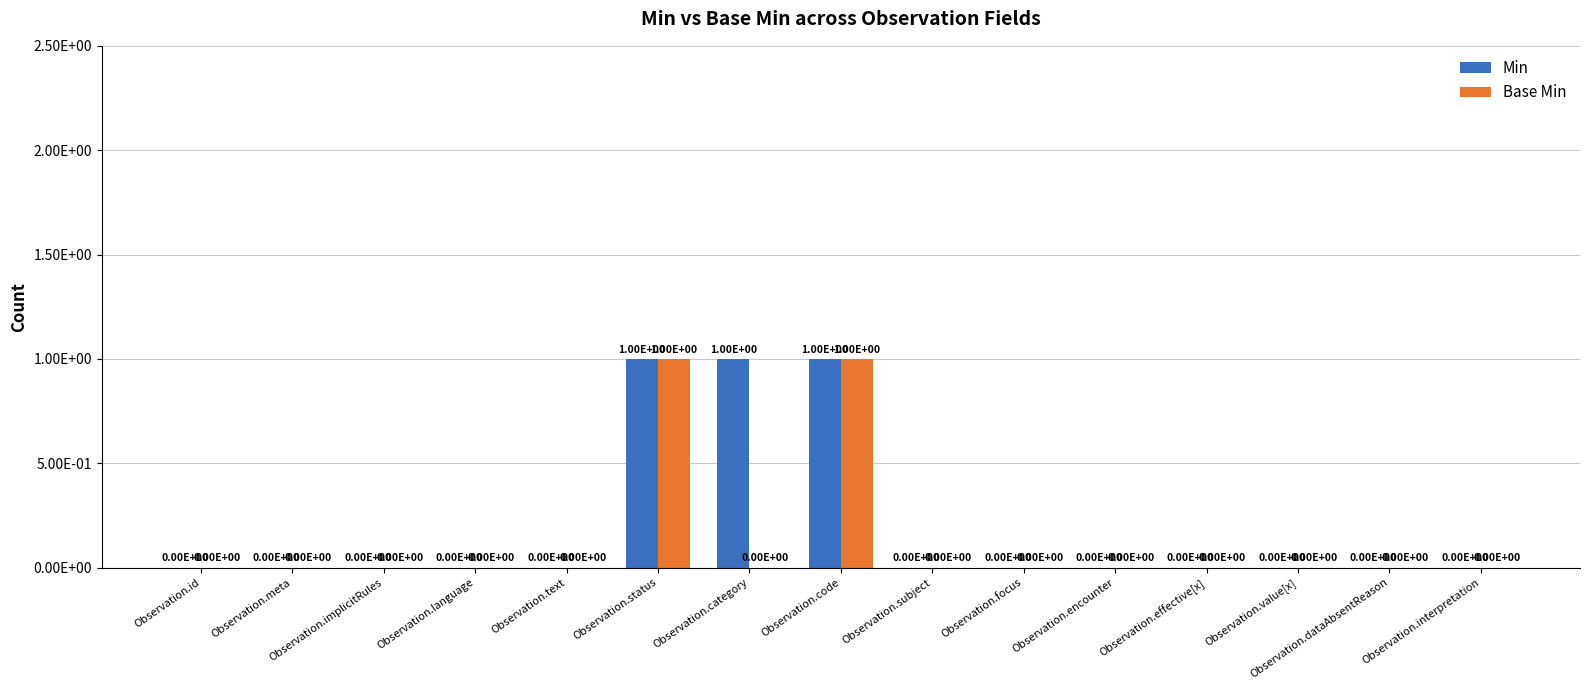

The value of Min at Observation.dataAbsentReason is 0. True or false?

True